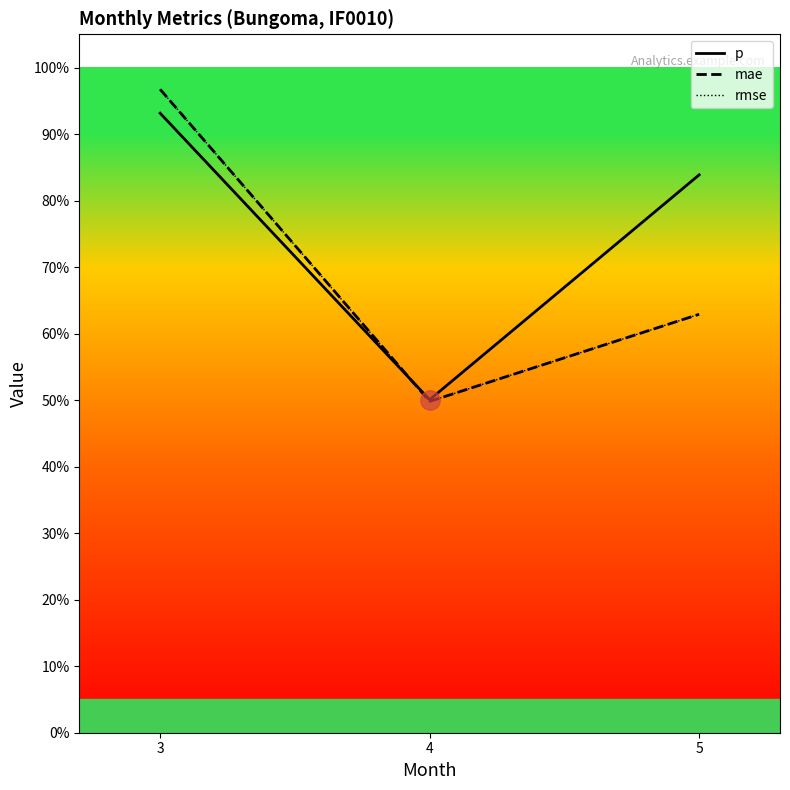

Reading left to right, what are all the values shown in this chart?

p: 3=0.9	4=0.5	5=0.8
mae: 3=1.0	4=0.5	5=0.6
rmse: 3=1.0	4=0.5	5=0.6